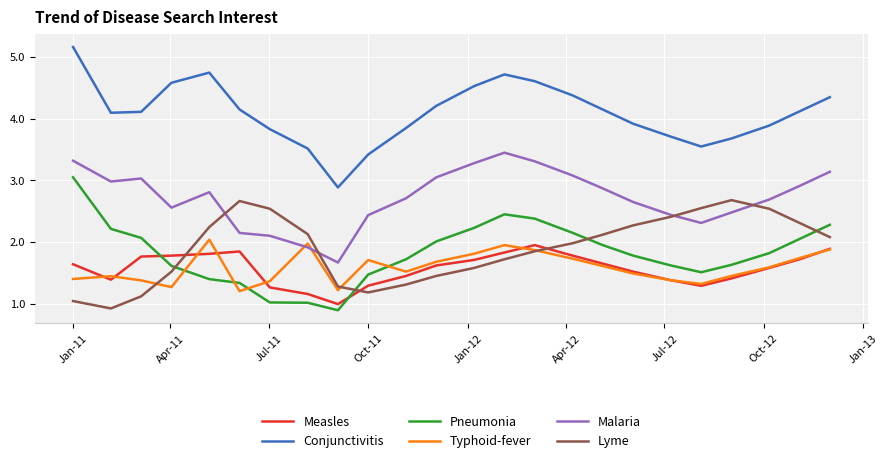

Which series ends up on top after the final intersection of Measles and Lyme?

Lyme